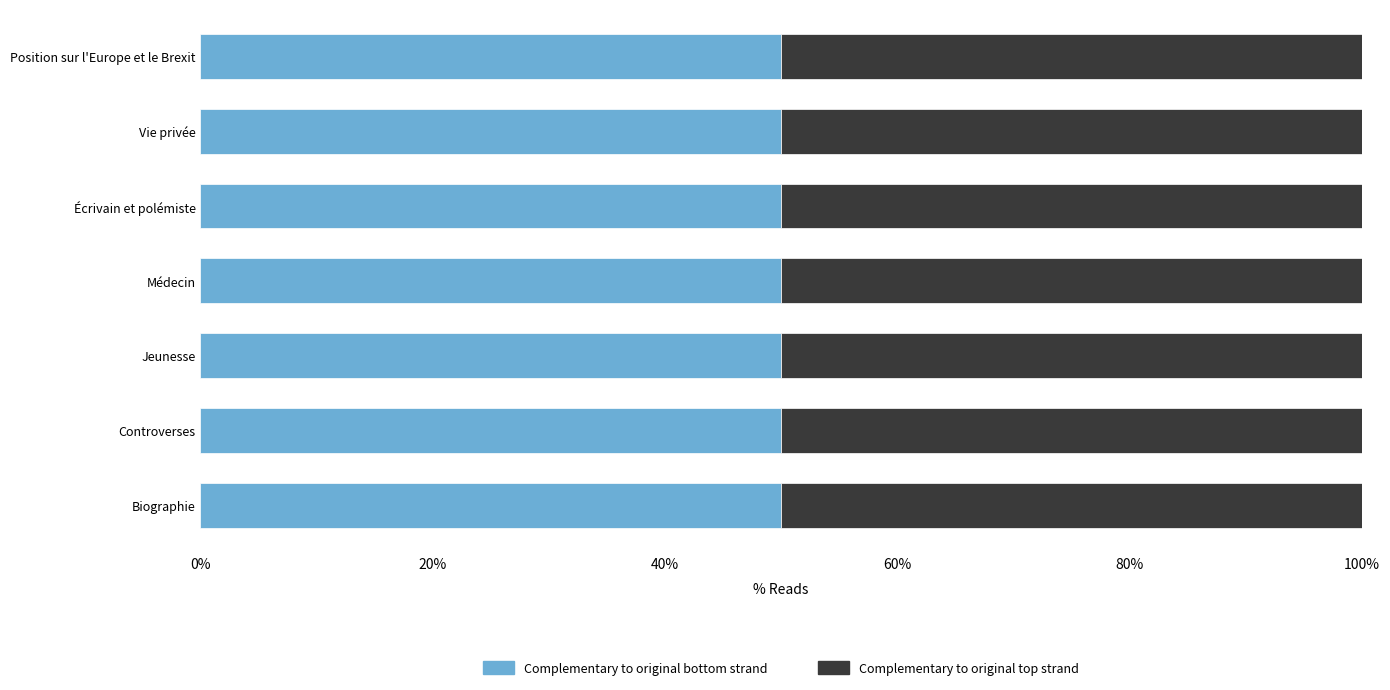

How many bars are there in total?

14